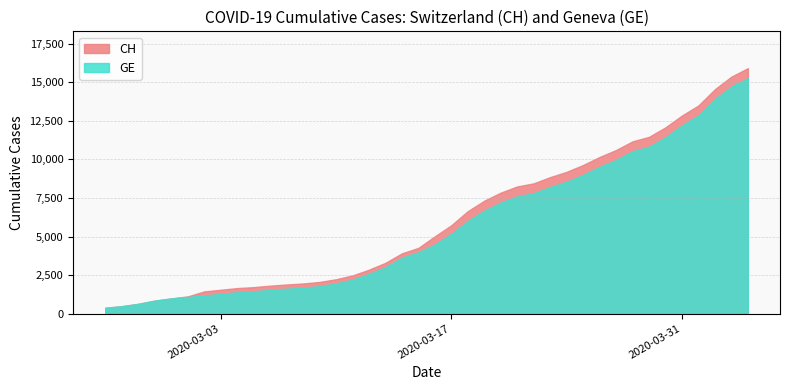

Which series has the largest range (max minus min)?

CH